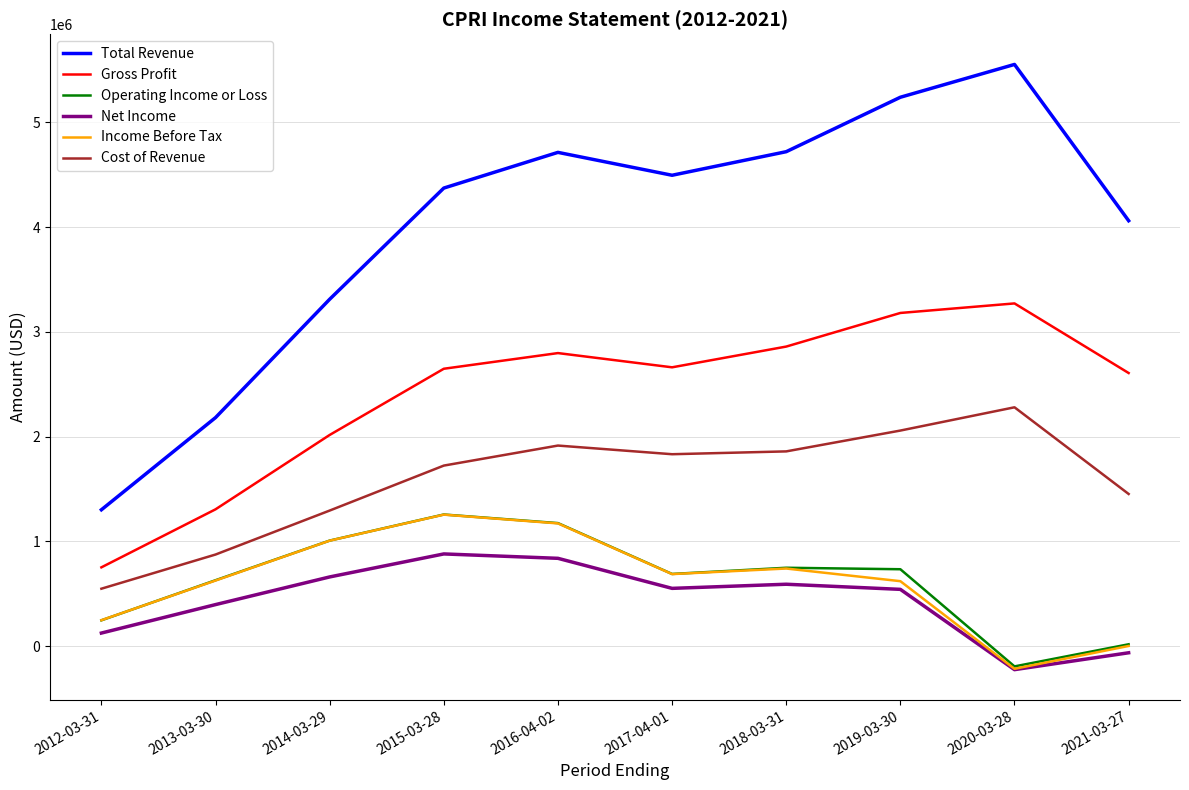

True or false: Total Revenue and Gross Profit intersect in this chart.

False